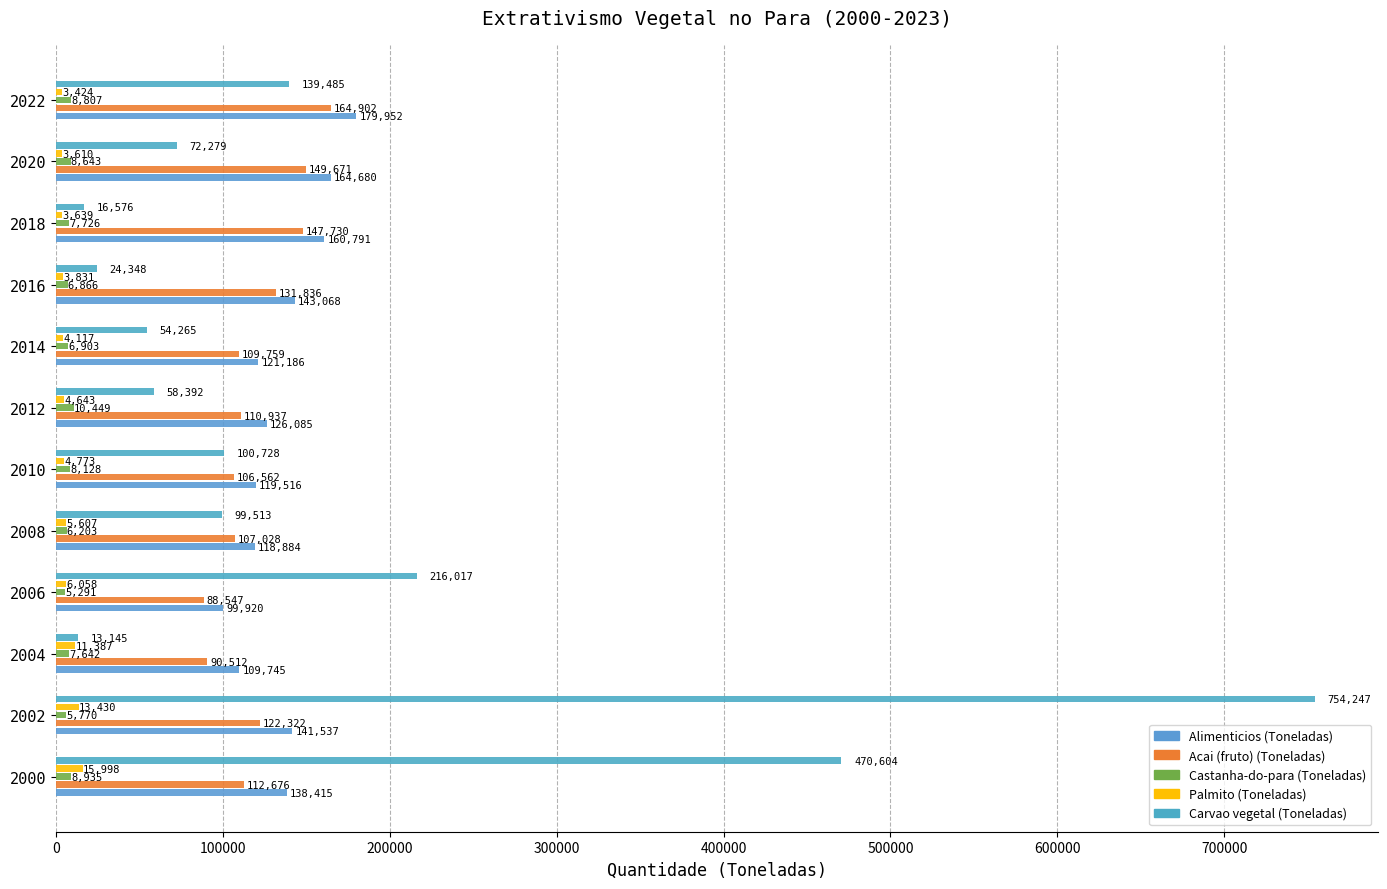

Which series has the largest total across all categories?

Carvao vegetal (Toneladas)